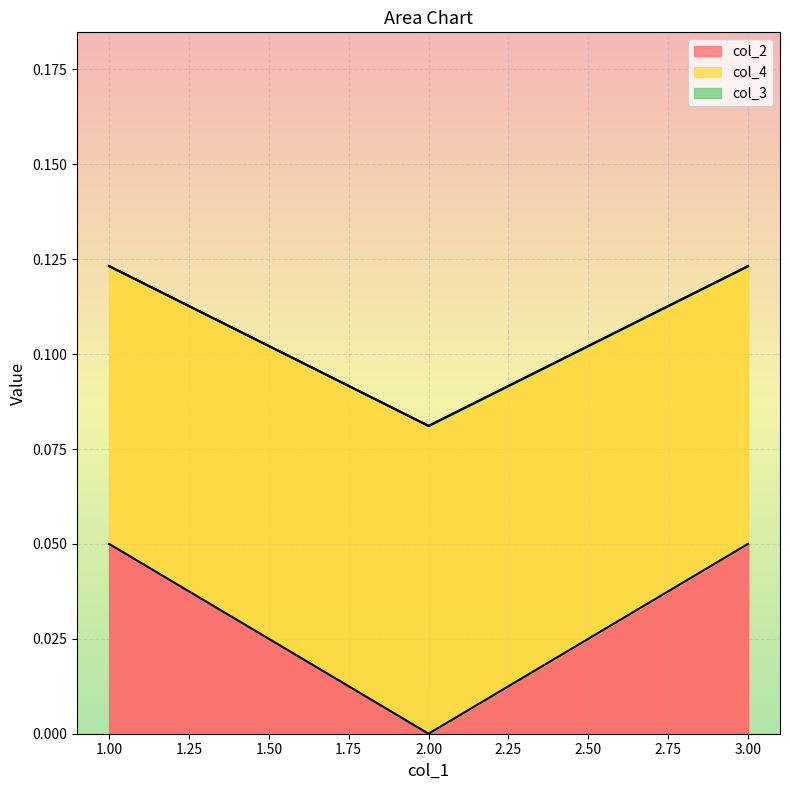

How many positive values does the col_2 series have?

2